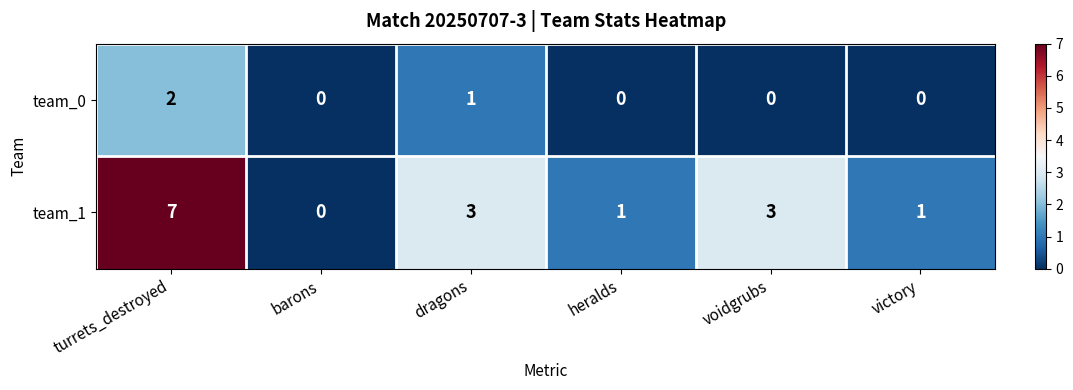

Read the team_1 value at dragons.

3